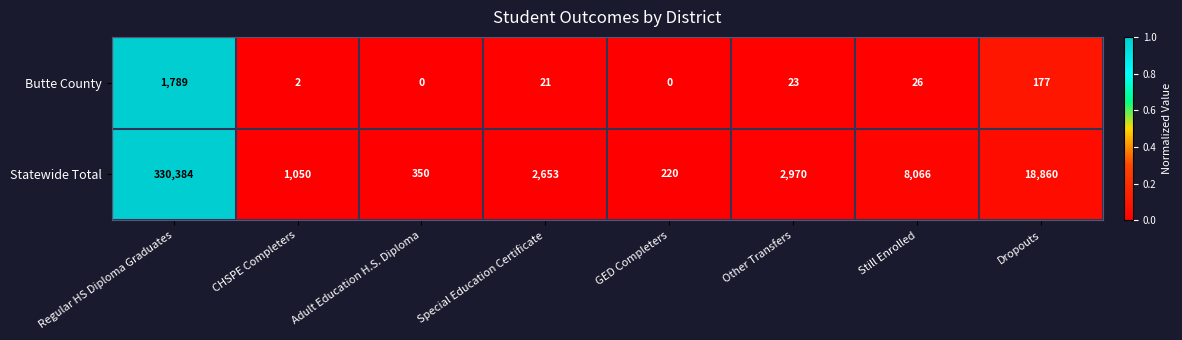

At how many categories does at least one series exceed 0?

8